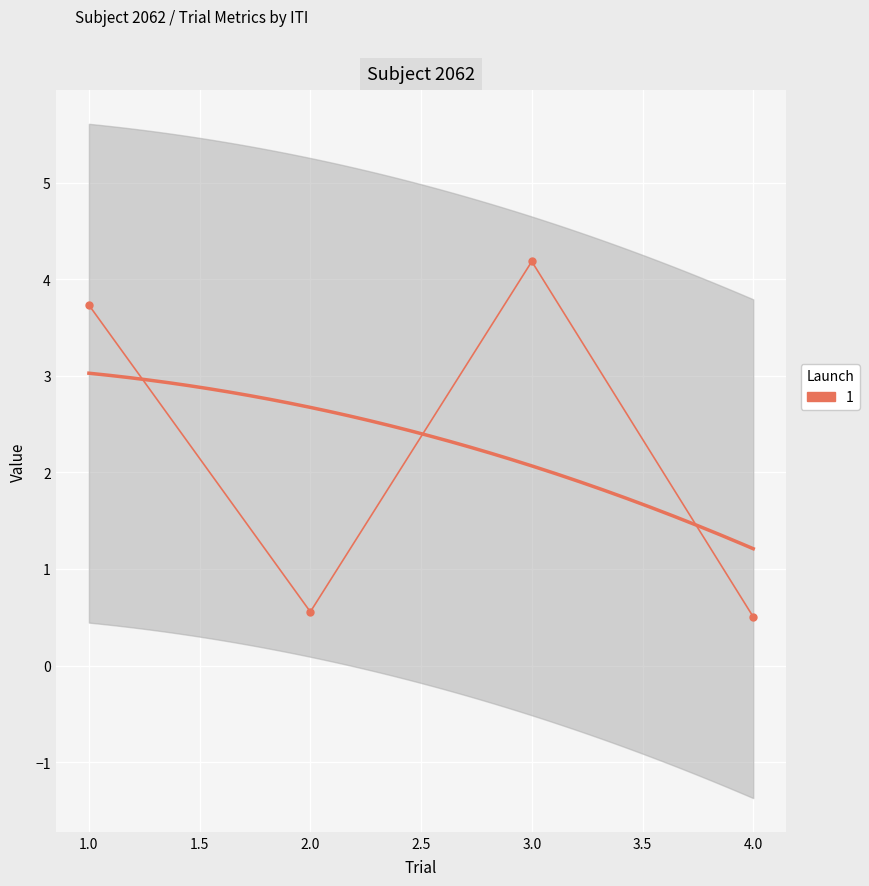

Which has a higher value, 1.0 or 3.0?

3.0